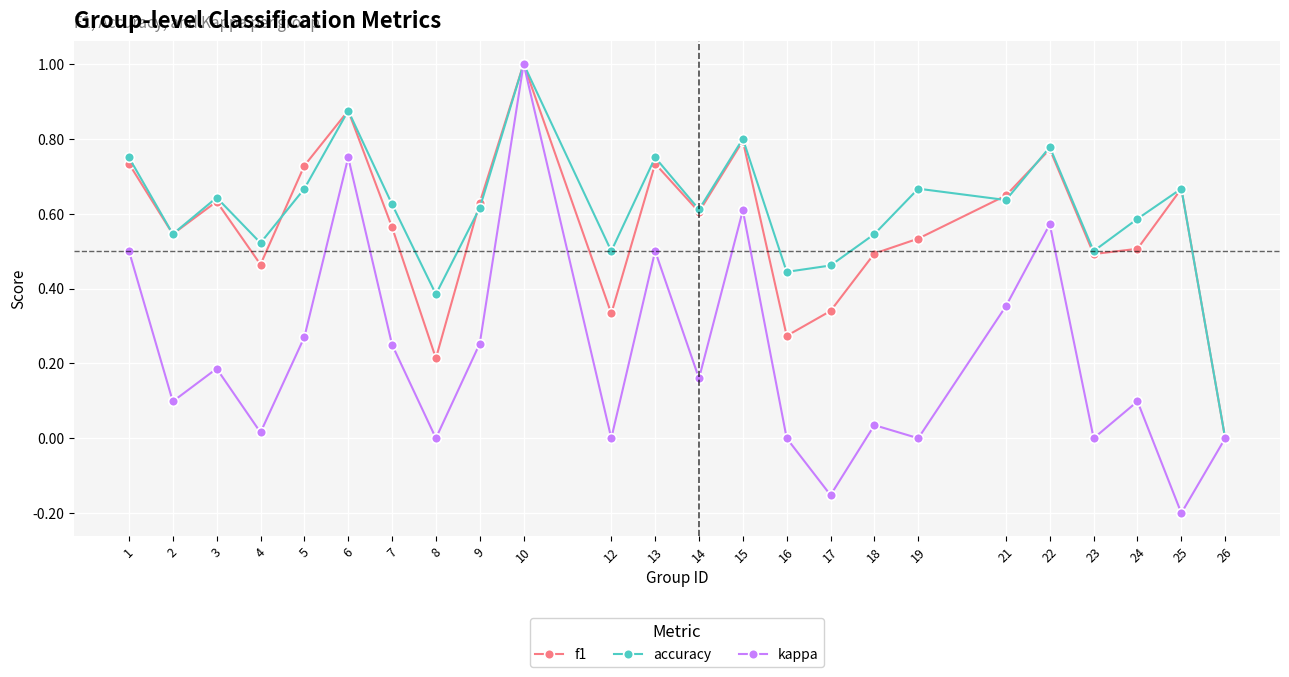

True or false: f1 has more than 1 points higher than both neighbors.

True